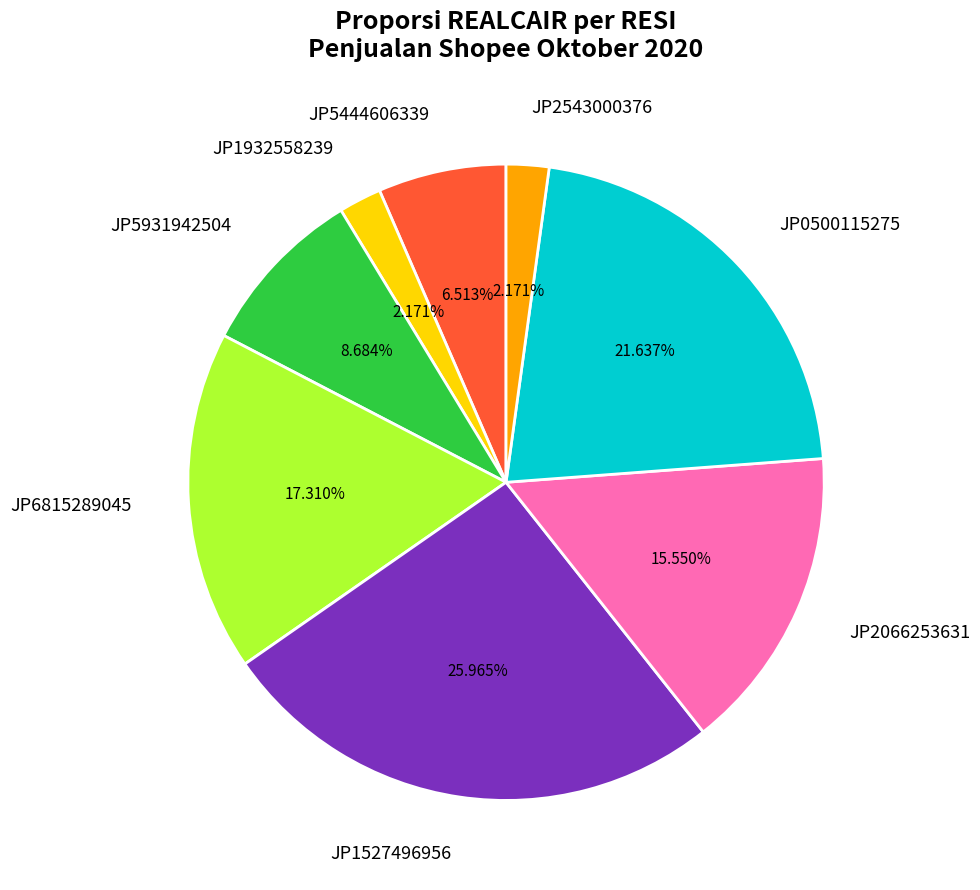

To the nearest percent, what is the average slice percentage?

12%